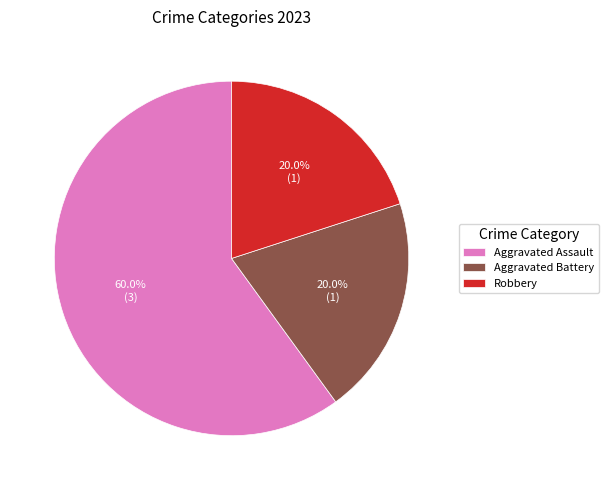

Is the sum of Aggravated Assault and Aggravated Battery greater than half?

Yes